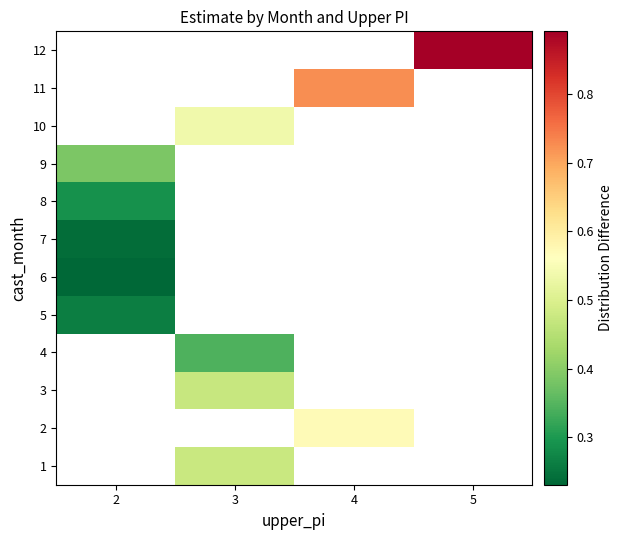

How many values in 2 are above zero?

1